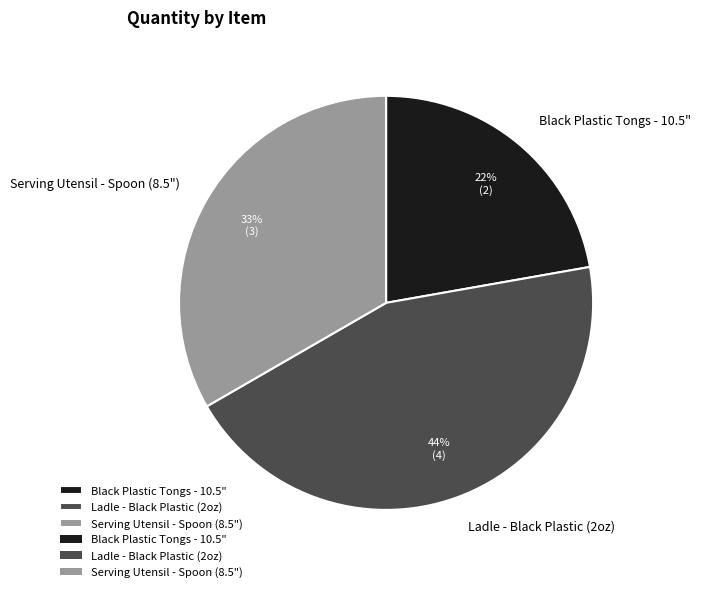

To the nearest percent, what is the difference between the Serving Utensil - Spoon (8.5") and Ladle - Black Plastic (2oz) slice percentages?

11%